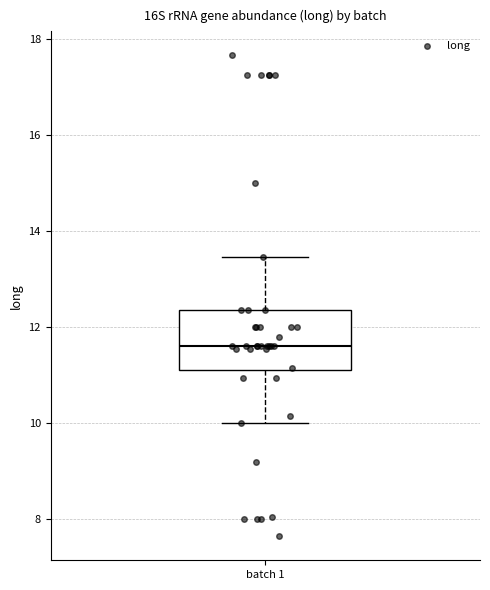

Read this box plot against the y-axis: the position of the median line, the range covered by the box, and the ends of both whiskers. The values are not printed on the chart, so give them approximately, as read against the axis.

median 11.6, box 11.2 to 12.4, whiskers 10.0 to 13.4